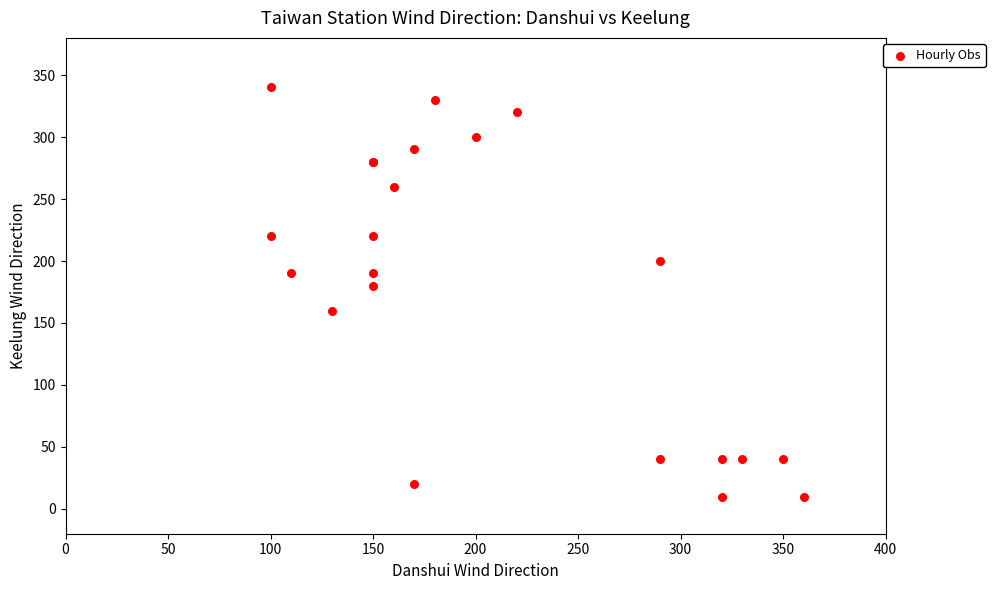

What Y value in the scatter plot is closest to 175?

180